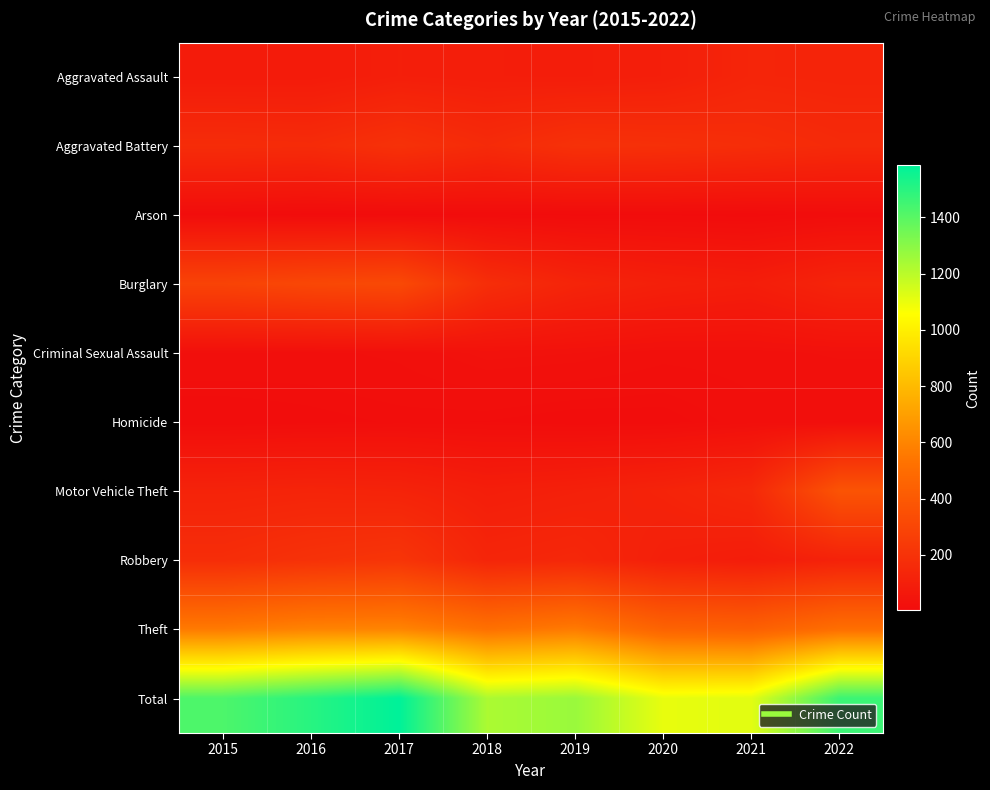

Reading right to left, transcribe all the data shown in this chart.

Aggravated Assault: 2022=126	2021=131	2020=99	2019=91	2018=93	2017=99	2016=79	2015=79
Aggravated Battery: 2022=157	2021=175	2020=186	2019=193	2018=160	2017=194	2016=164	2015=169
Arson: 2022=9	2021=3	2020=5	2019=4	2018=6	2017=4	2016=3	2015=8
Burglary: 2022=127	2021=92	2020=104	2019=127	2018=176	2017=318	2016=307	2015=286
Criminal Sexual Assault: 2022=29	2021=25	2020=24	2019=31	2018=33	2017=23	2016=20	2015=21
Homicide: 2022=15	2021=19	2020=9	2019=8	2018=12	2017=13	2016=10	2015=7
Motor Vehicle Theft: 2022=372	2021=149	2020=123	2019=107	2018=96	2017=122	2016=128	2015=121
Robbery: 2022=116	2021=88	2020=102	2019=143	2018=132	2017=213	2016=196	2015=172
Theft: 2022=510	2021=435	2020=452	2019=563	2018=521	2017=599	2016=594	2015=561
Total: 2022=1461	2021=1117	2020=1104	2019=1267	2018=1229	2017=1585	2016=1501	2015=1424